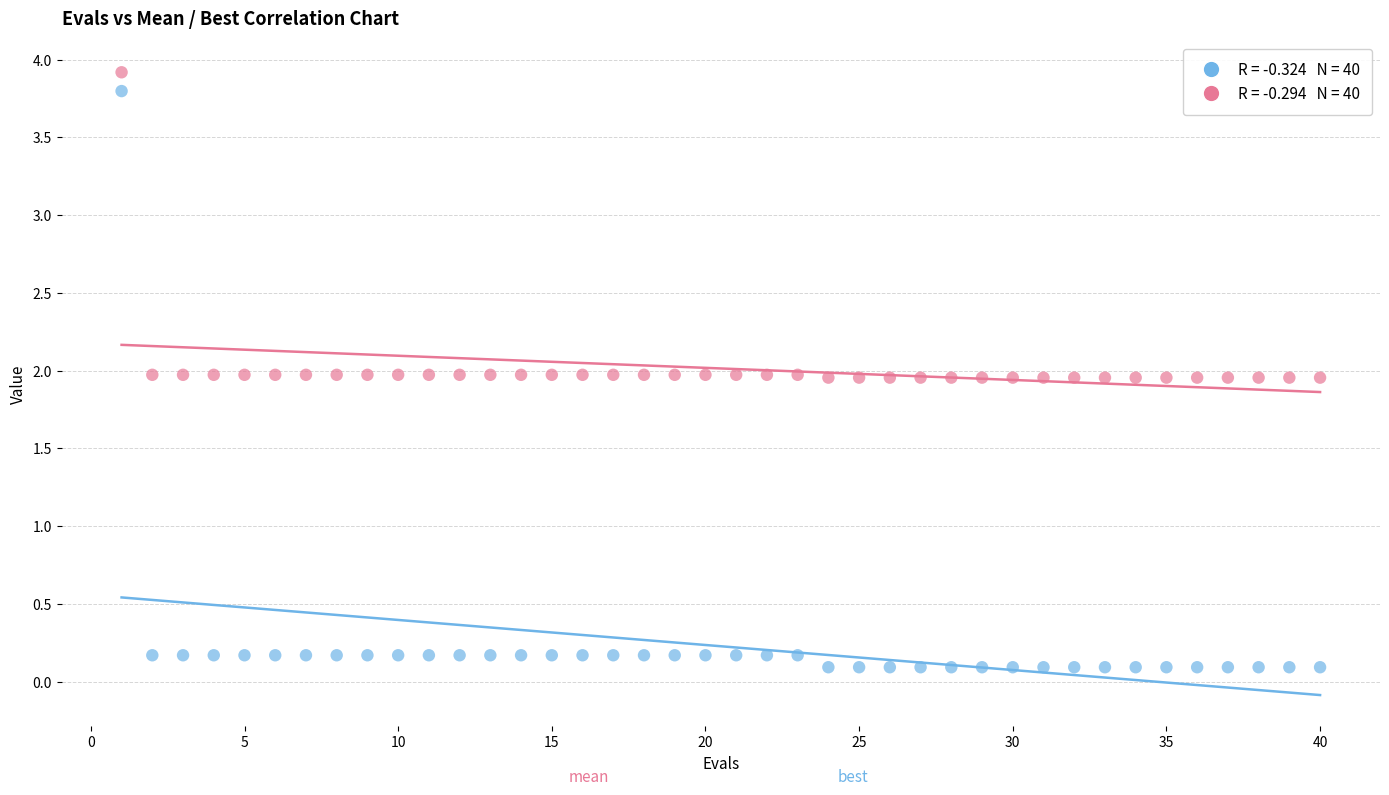

Across all data points, what is the range of Y values (max minus min)?

3.8